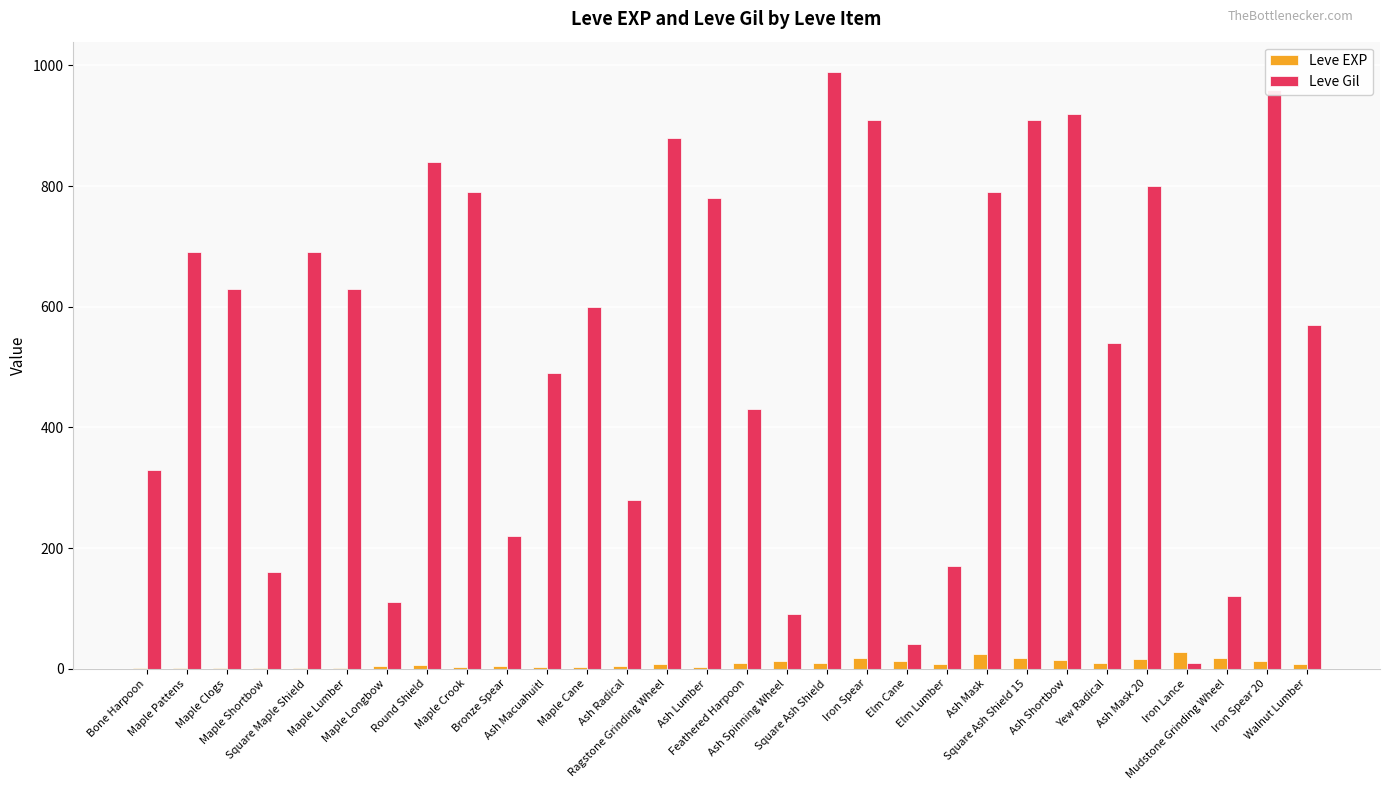

Which series has the largest total across all categories?

Leve Gil